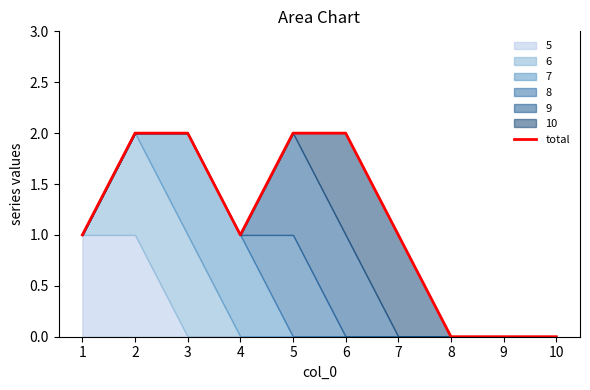

What is the change in value from 1 to 9?

-1